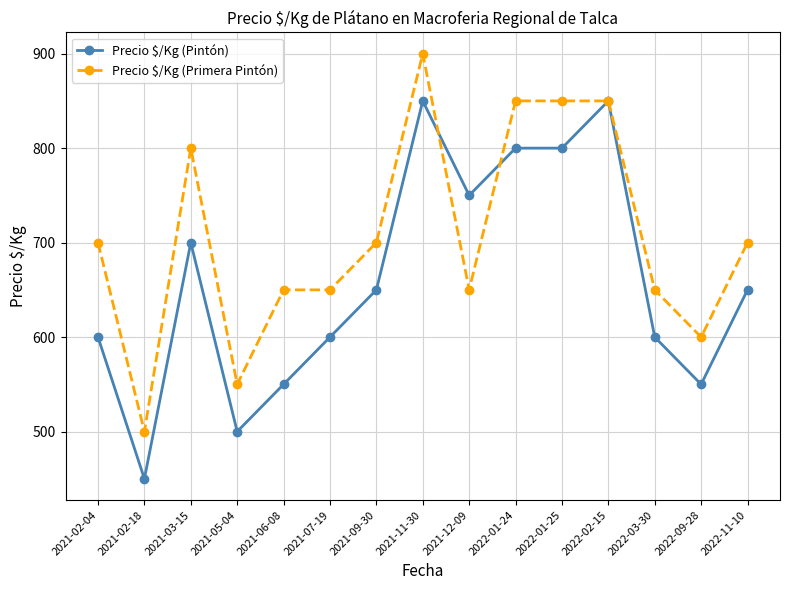

At which label does Precio $/Kg (Pintón) first exceed 650?

2021-03-15